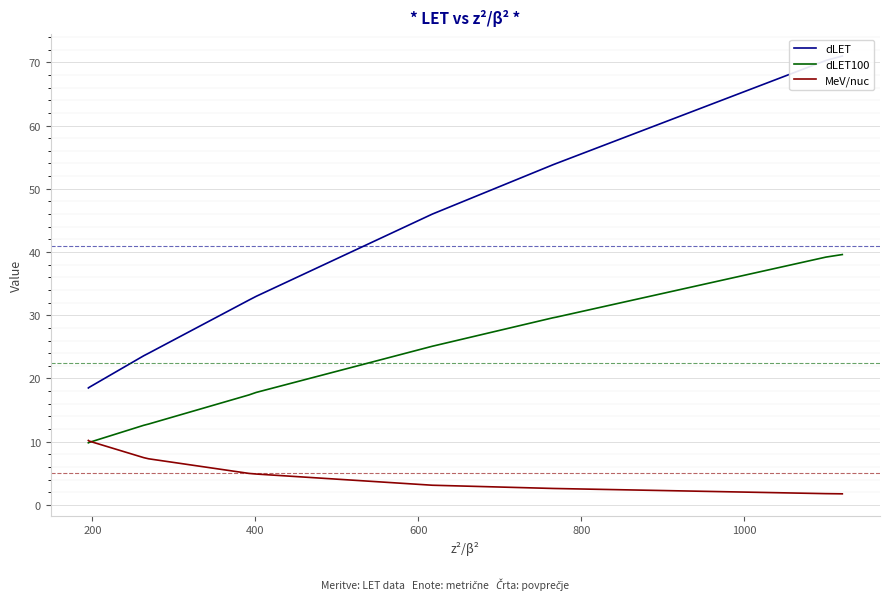

Reading left to right, extract all data points from this chart.

dLET: 18.5	18.6	23.6	24.0	32.4	33.0	46.0	46.0	53.8	54.0	70.3	71.0
dLET100: 9.8	9.9	12.6	12.8	17.4	17.8	25.1	25.1	29.6	29.7	39.2	39.6
MeV/nuc: 10.2	10.1	7.5	7.3	5.0	4.9	3.1	3.1	2.6	2.6	1.8	1.8